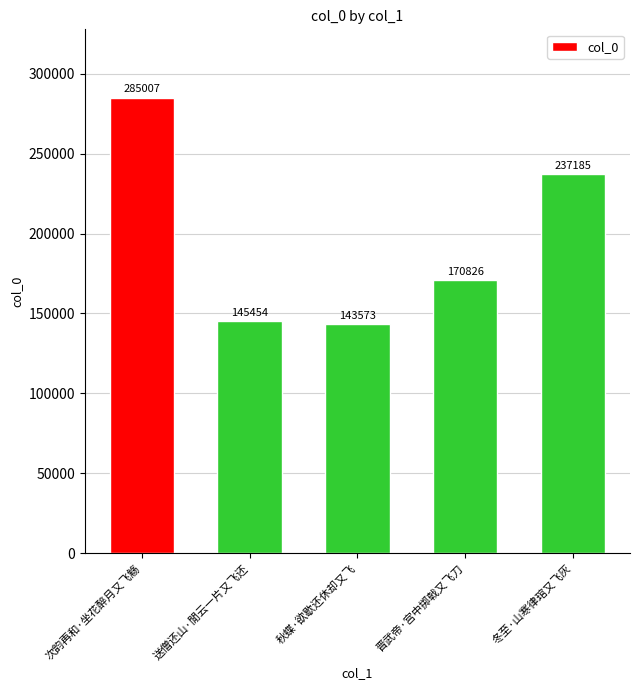

The value at 送僧还山·閒云一片又飞还 is 145454. True or false?

True